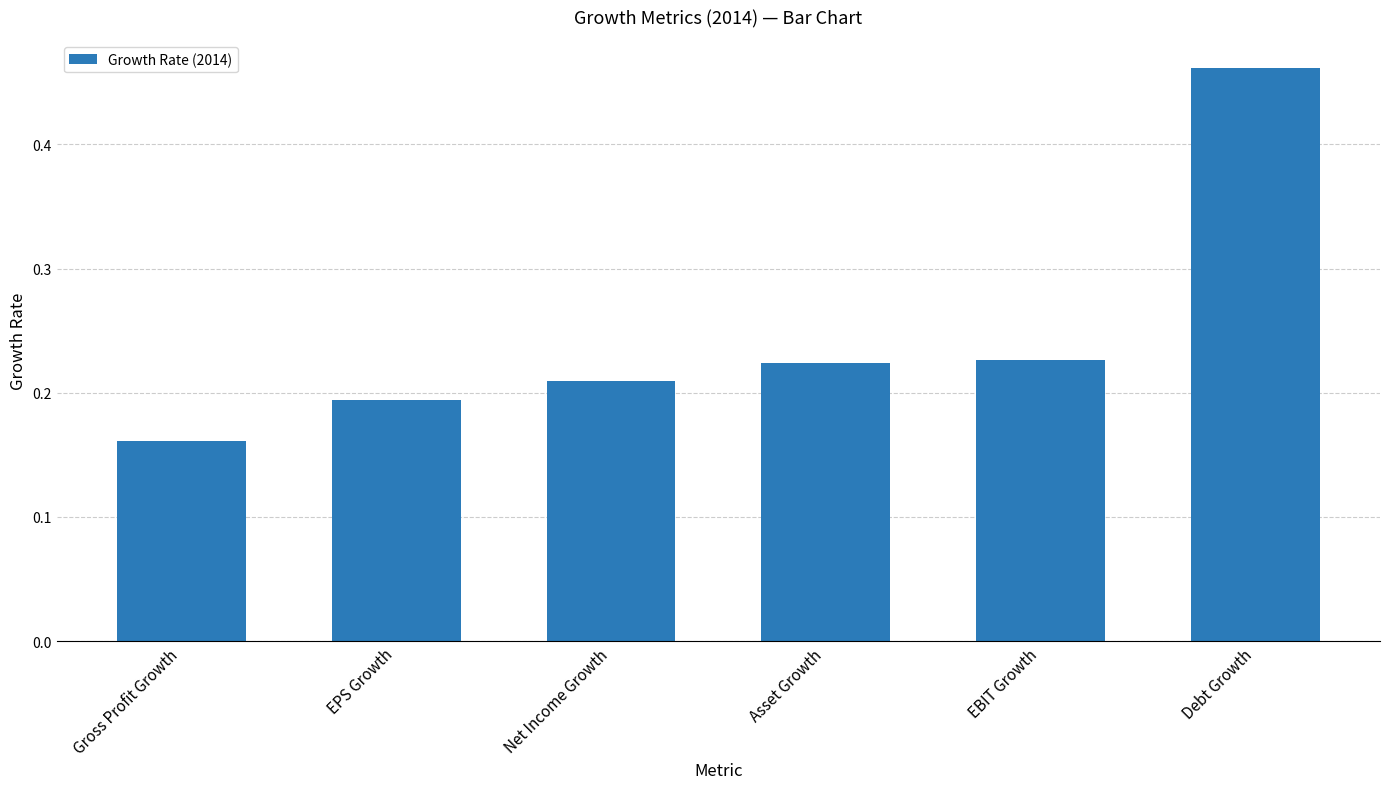

Between Gross Profit Growth and Asset Growth, which is larger?

Asset Growth